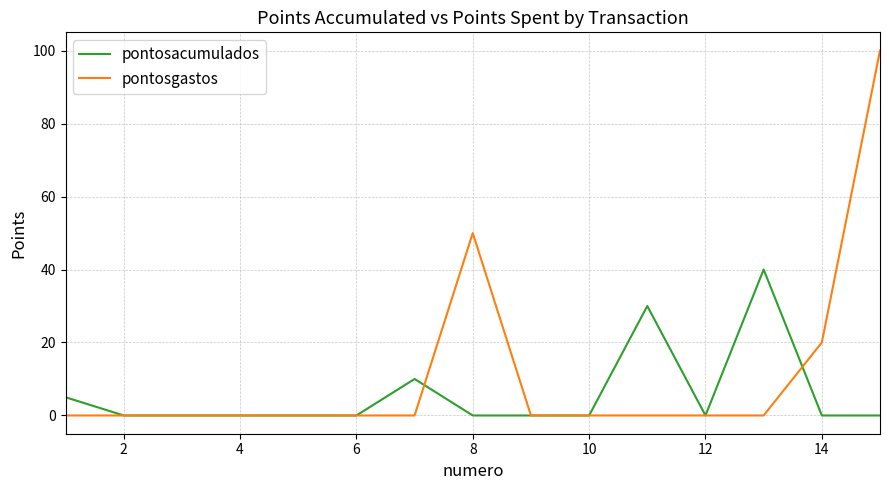

Which series has the largest range (max minus min)?

pontosgastos